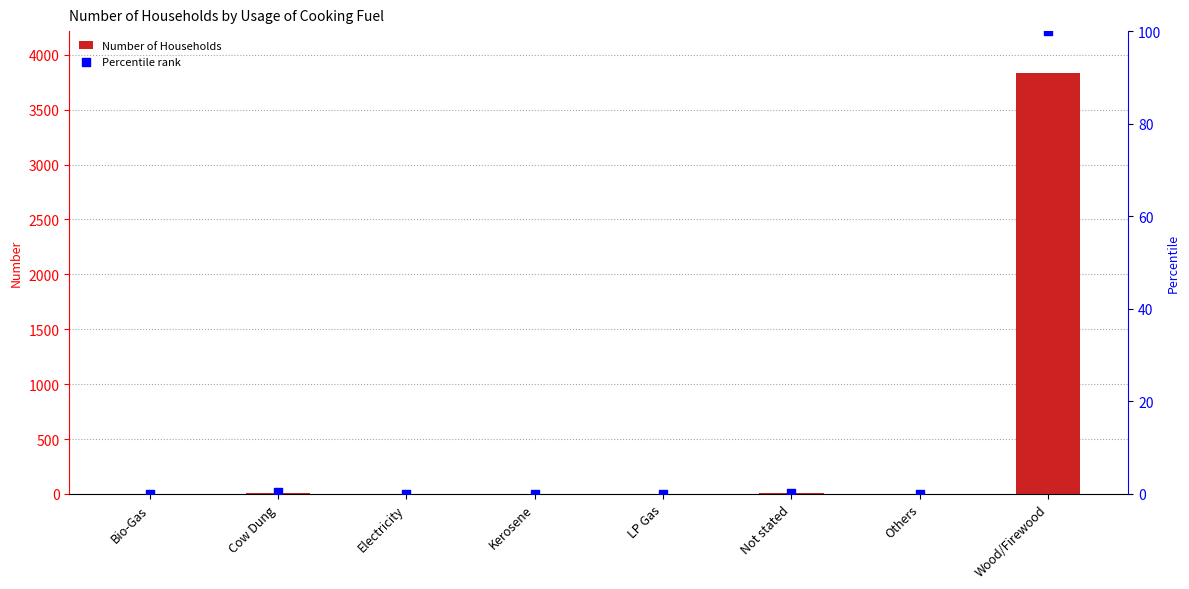

At how many categories does at least one series exceed 748?

1